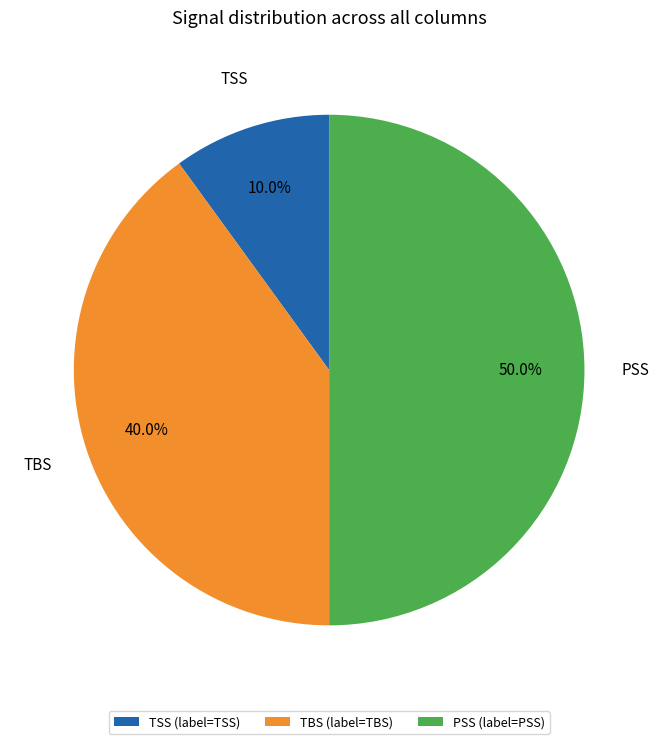

The PSS slice represents 2% of the pie. True or false?

False